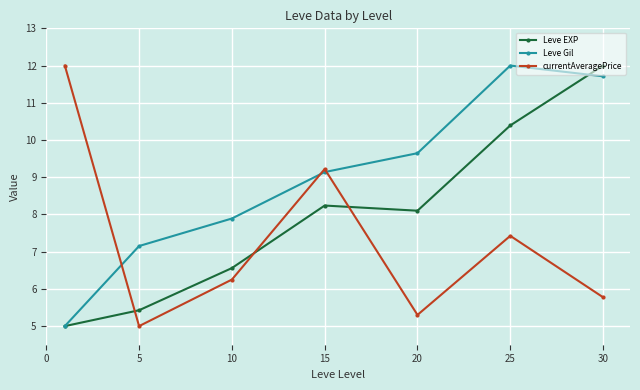

What is the lowest value of the currentAveragePrice series?

5.0